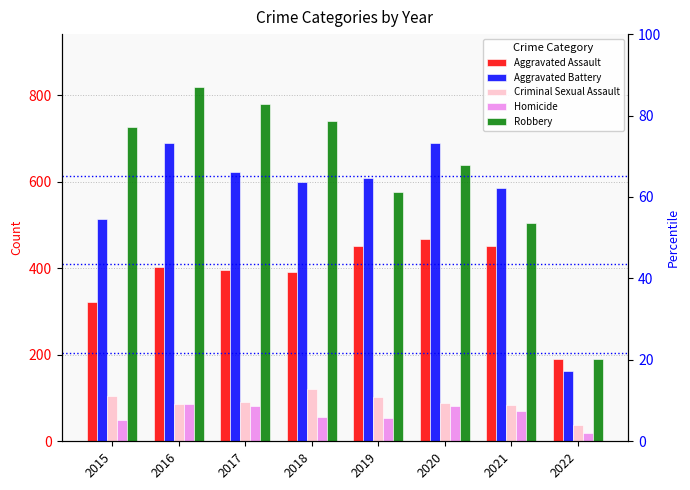

Does the chart contain stacked bars?

No